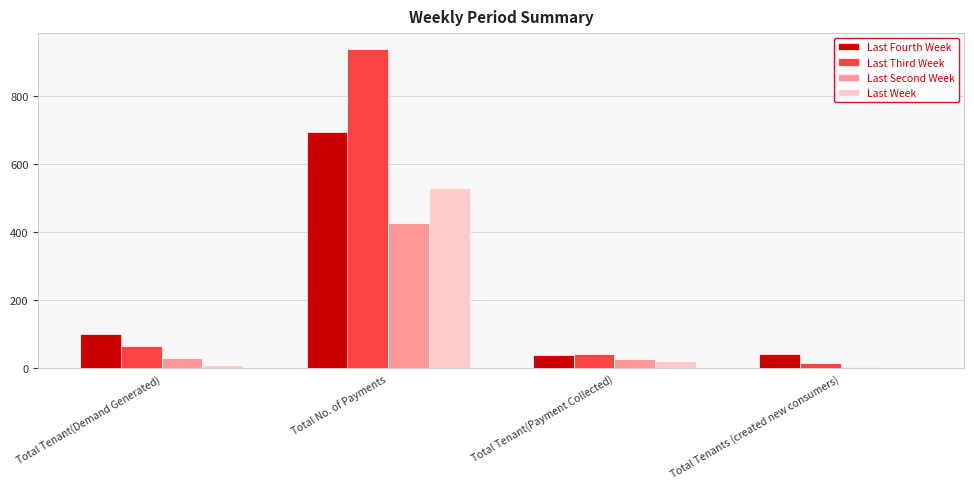

At which category is the sum across all series the highest?

Total No. of Payments